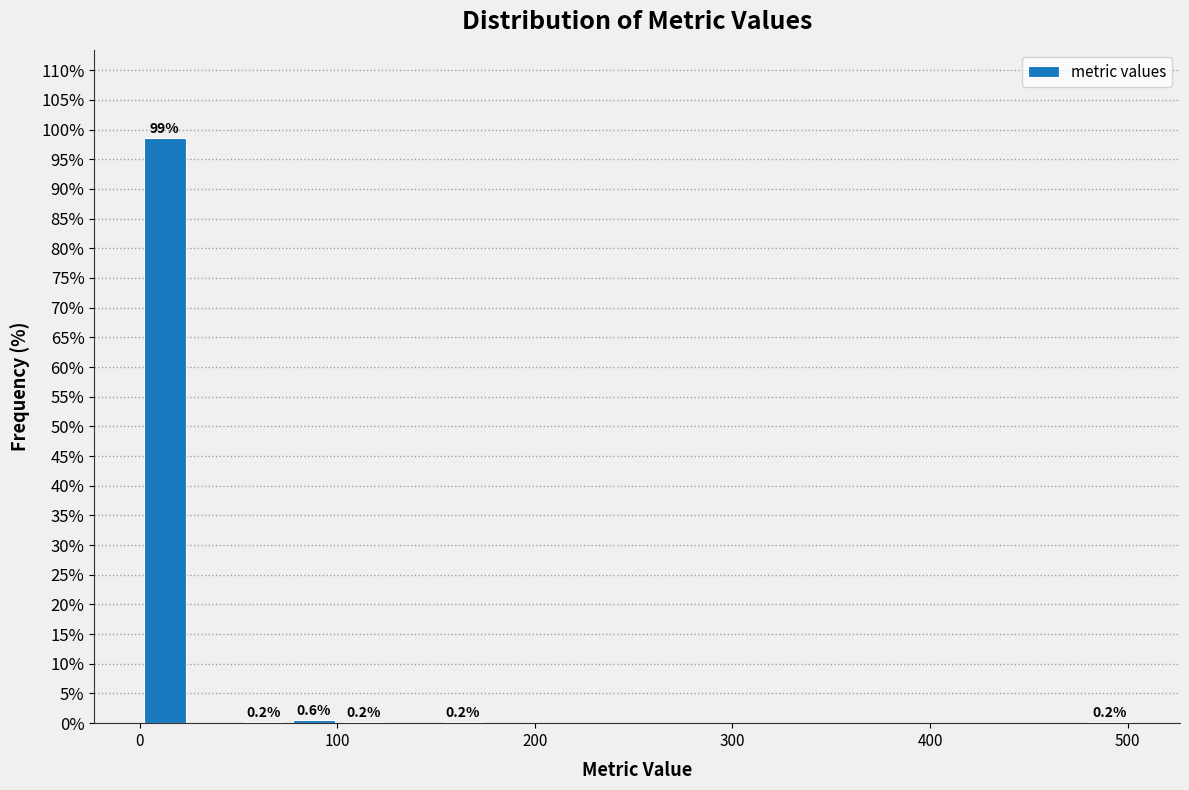

Around what value on the x-axis is the tallest bar? Give the approximate position of its centre, as read against the axis.

10